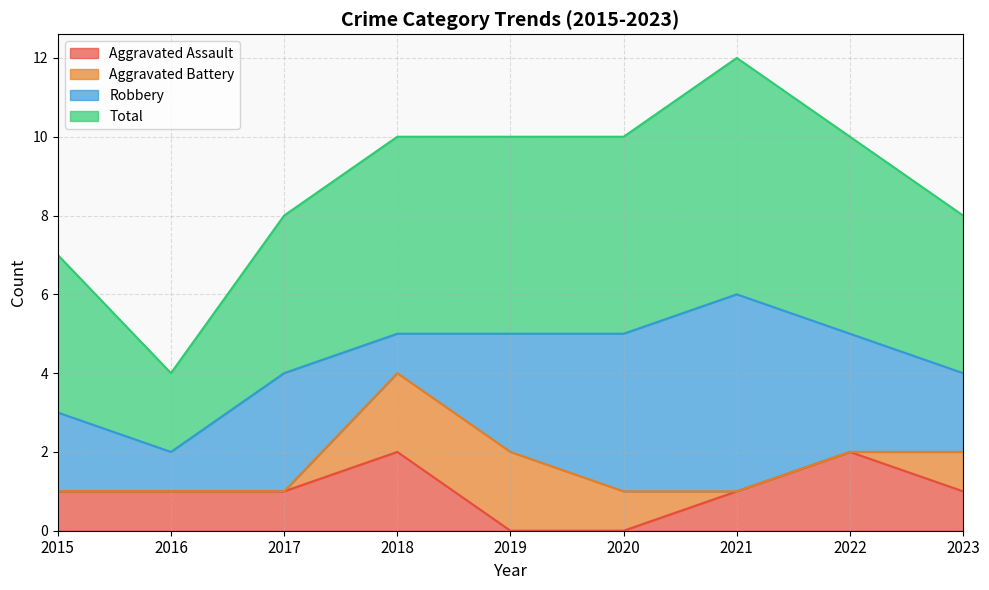

What is the difference between the Total values at 2021 and 2018?

2